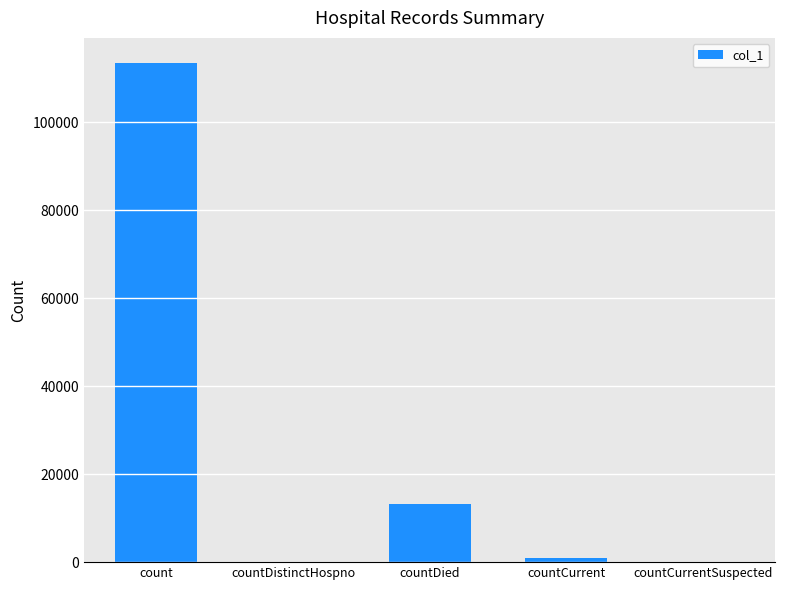

Which label corresponds to the largest value in the chart?

count